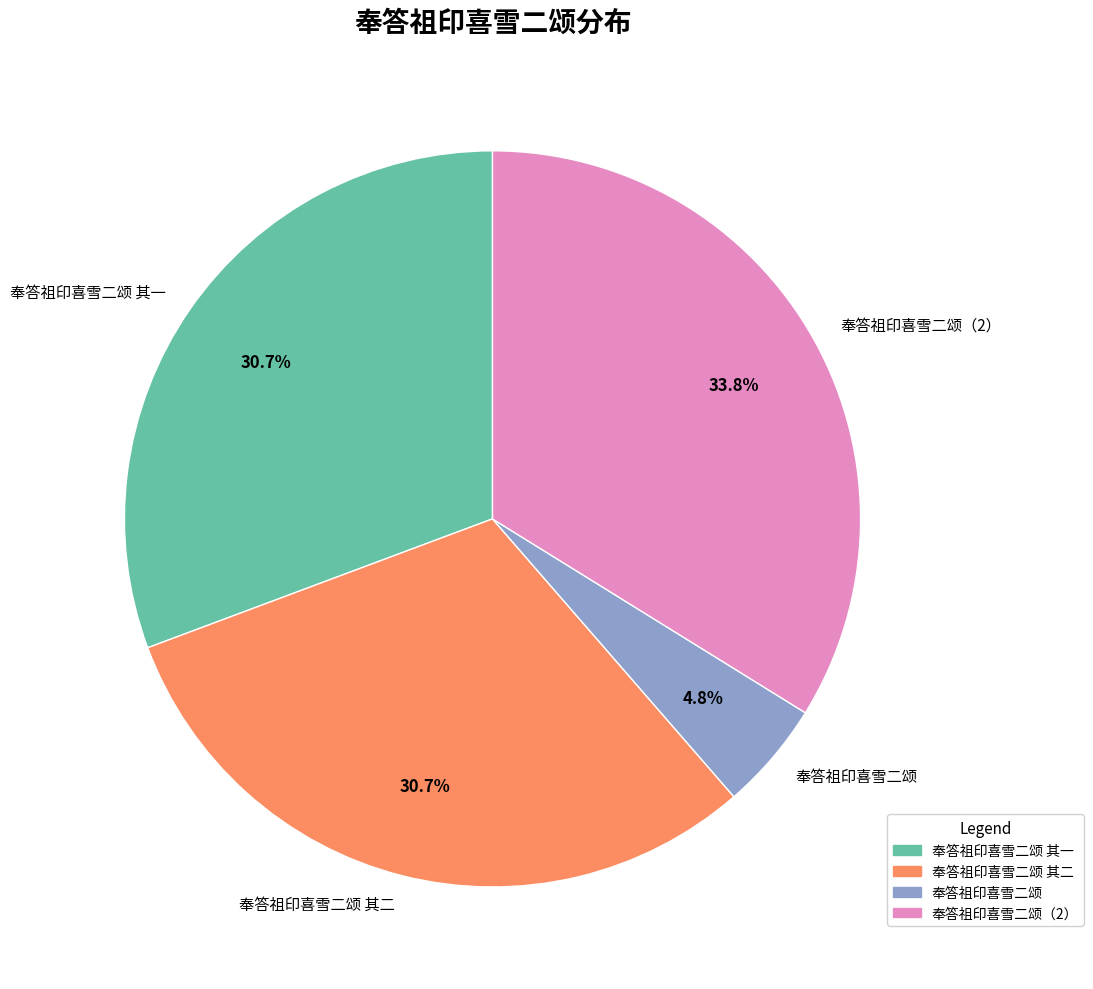

To the nearest percent, what is the difference between the 奉答祖印喜雪二颂 其二 and 奉答祖印喜雪二颂 slice percentages?

26%